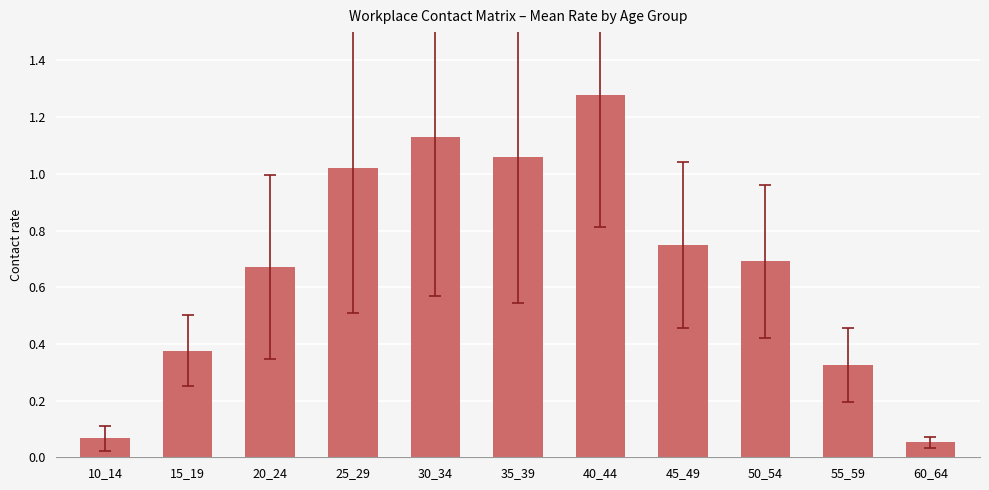

What is the sum of the values at 15_19 and 35_39?

1.4